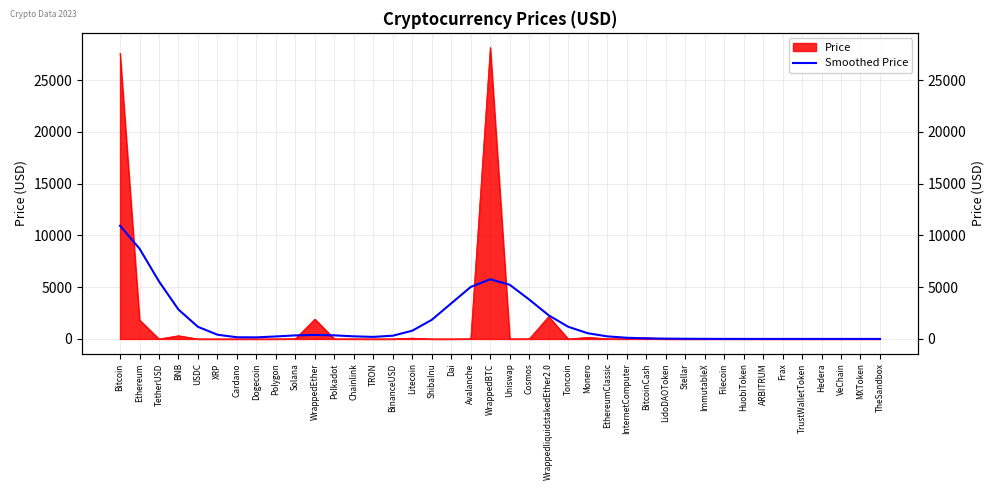

True or false: the data shows 14077.1 at Ethereum.

False